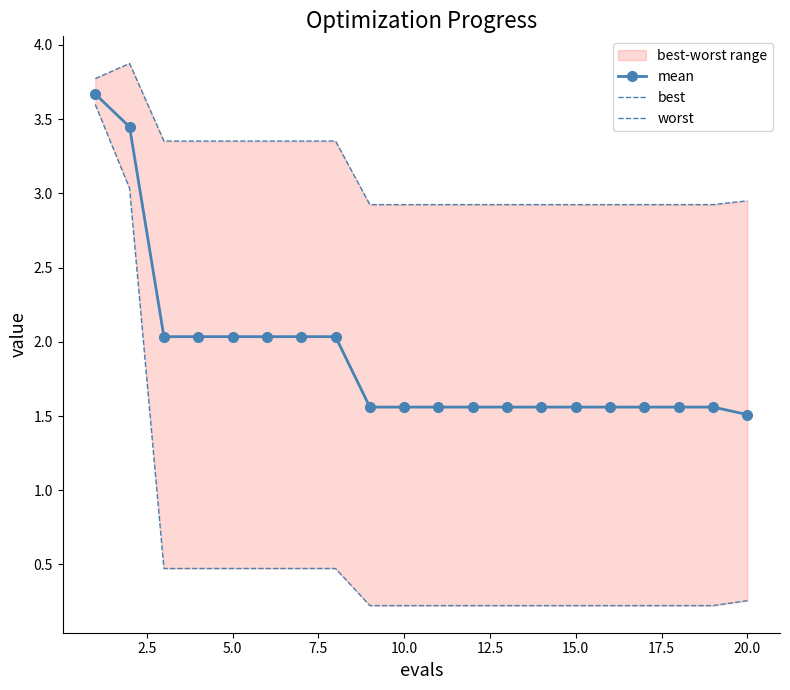

What is the sum of all mean values?

38.0